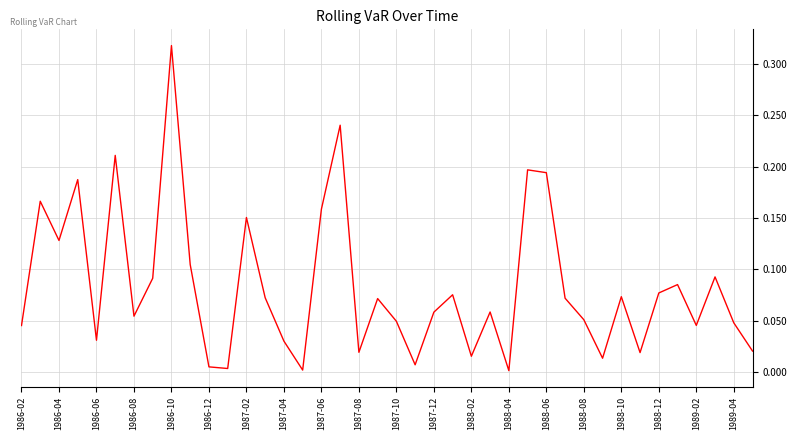

What is the difference between the maximum and minimum values?

0.3